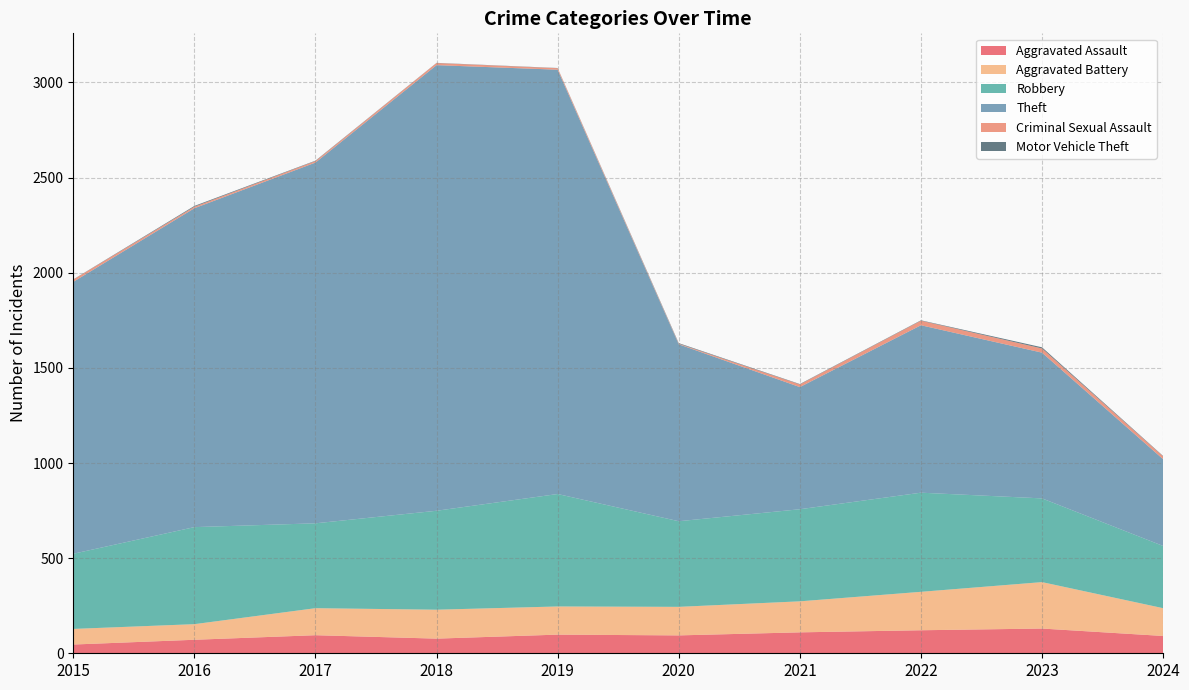

Reading left to right, extract all data points from this chart.

Aggravated Assault: 2015=46	2016=71	2017=95	2018=77	2019=98	2020=94	2021=110	2022=121	2023=130	2024=91
Aggravated Battery: 2015=82	2016=82	2017=142	2018=152	2019=148	2020=150	2021=163	2022=202	2023=244	2024=146
Robbery: 2015=395	2016=510	2017=446	2018=520	2019=591	2020=450	2021=484	2022=521	2023=440	2024=327
Theft: 2015=1429	2016=1676	2017=1896	2018=2342	2019=2230	2020=930	2021=642	2022=880	2023=766	2024=456
Criminal Sexual Assault: 2015=12	2016=8	2017=8	2018=11	2019=8	2020=3	2021=14	2022=24	2023=22	2024=15
Motor Vehicle Theft: 2015=1	2016=4	2017=2	2018=1	2019=1	2020=3	2021=2	2022=2	2023=6	2024=2